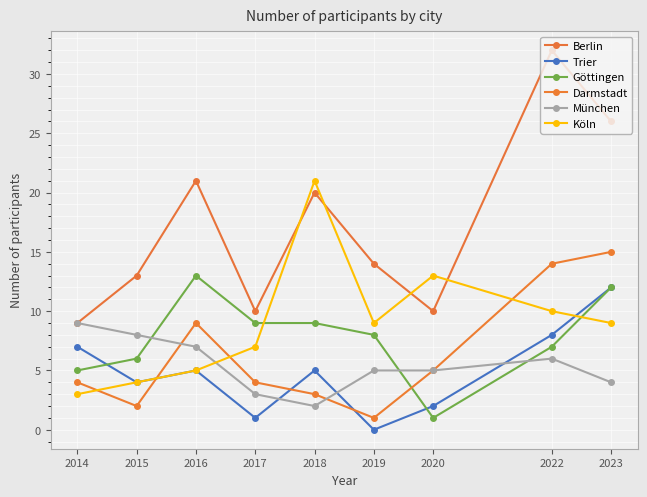

Reading left to right, what are all the values shown in this chart?

Berlin: 2014=9	2015=13	2016=21	2017=10	2018=20	2019=14	2020=10	2022=32	2023=26
Trier: 2014=7	2015=4	2016=5	2017=1	2018=5	2019=0	2020=2	2022=8	2023=12
Göttingen: 2014=5	2015=6	2016=13	2017=9	2018=9	2019=8	2020=1	2022=7	2023=12
Darmstadt: 2014=4	2015=2	2016=9	2017=4	2018=3	2019=1	2020=5	2022=14	2023=15
München: 2014=9	2015=8	2016=7	2017=3	2018=2	2019=5	2020=5	2022=6	2023=4
Köln: 2014=3	2015=4	2016=5	2017=7	2018=21	2019=9	2020=13	2022=10	2023=9